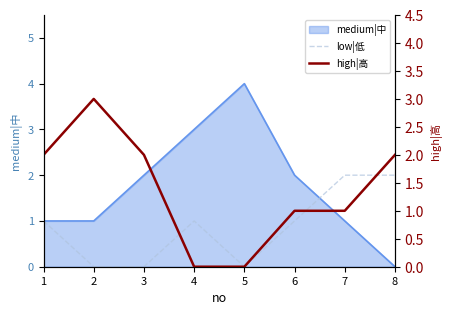

How many data points in high|高 are above 2?

1